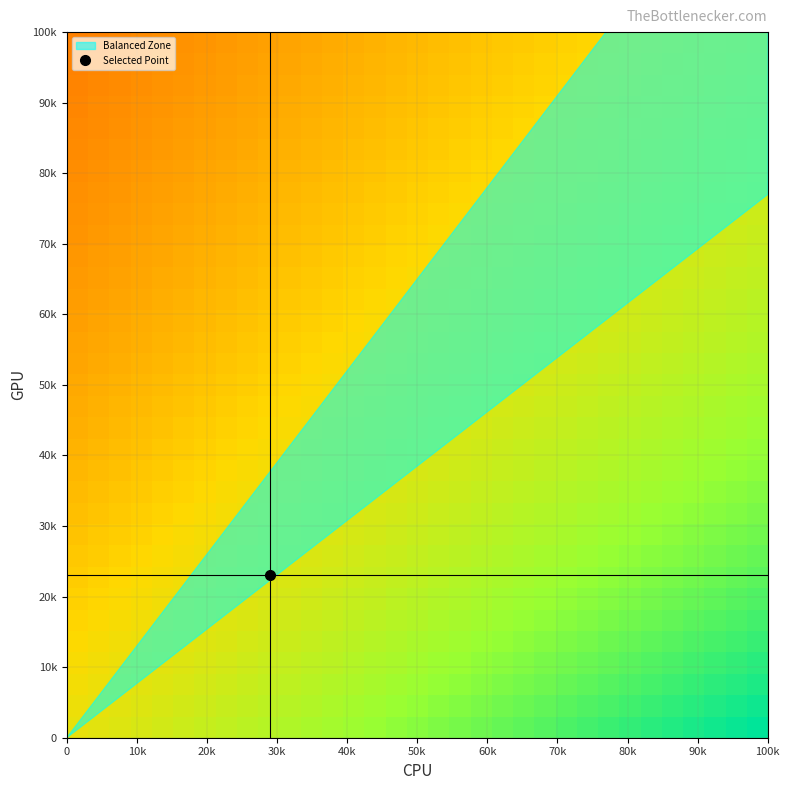

How many categories are shown in the chart?

33